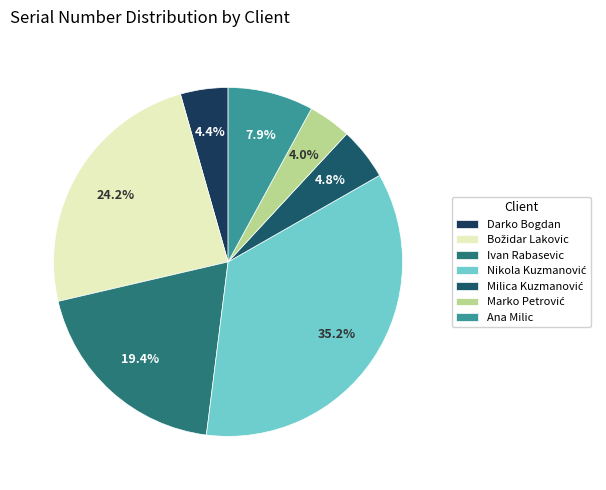

The Darko Bogdan slice represents 4% of the pie. True or false?

True